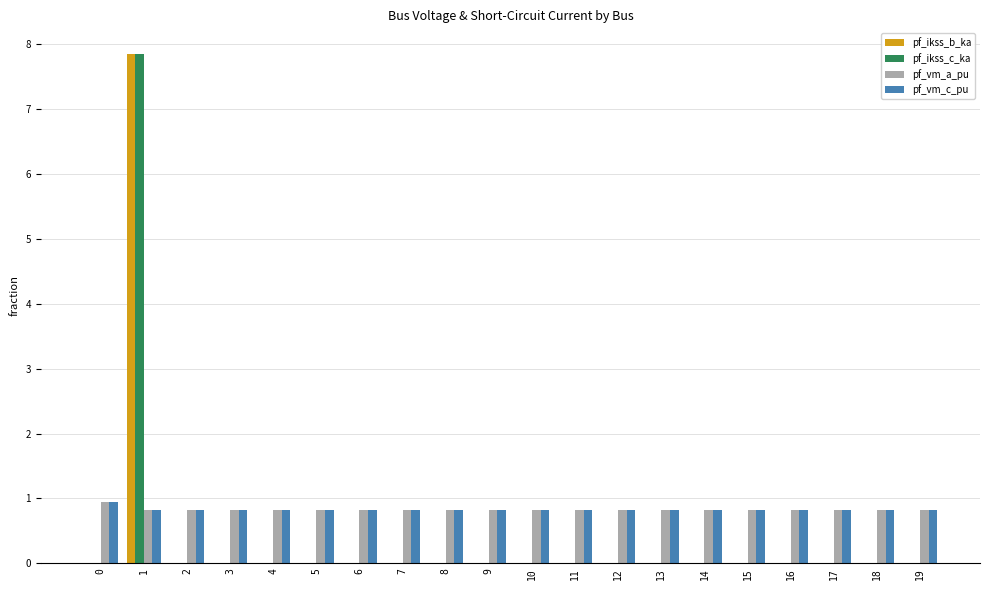

How many categories are shown in the chart?

20